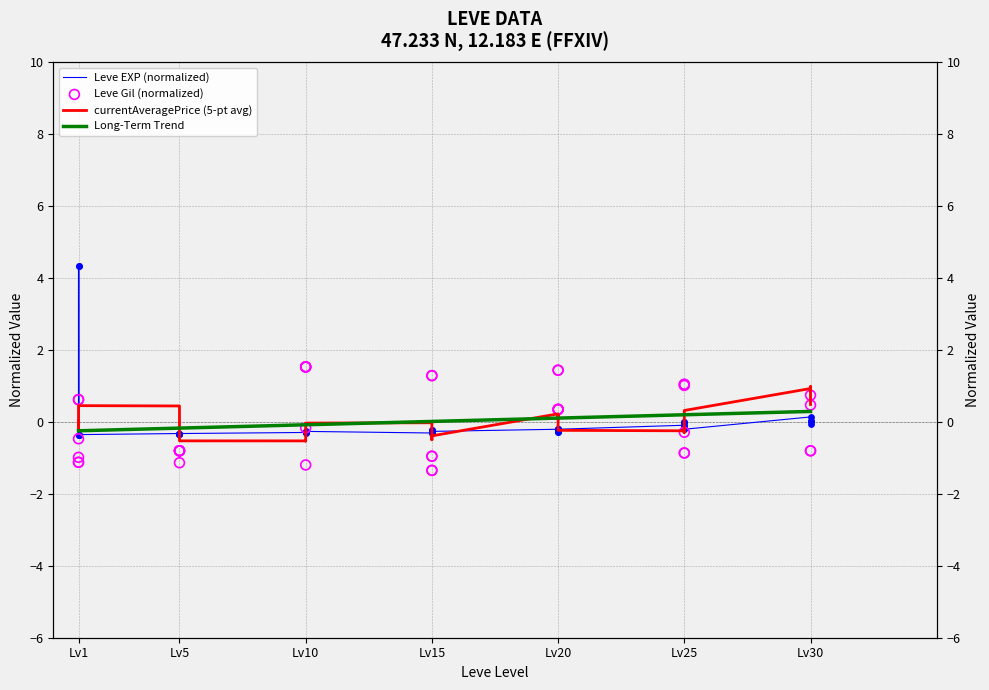

Which series has the largest Y range (max minus min)?

Leve EXP (normalized)